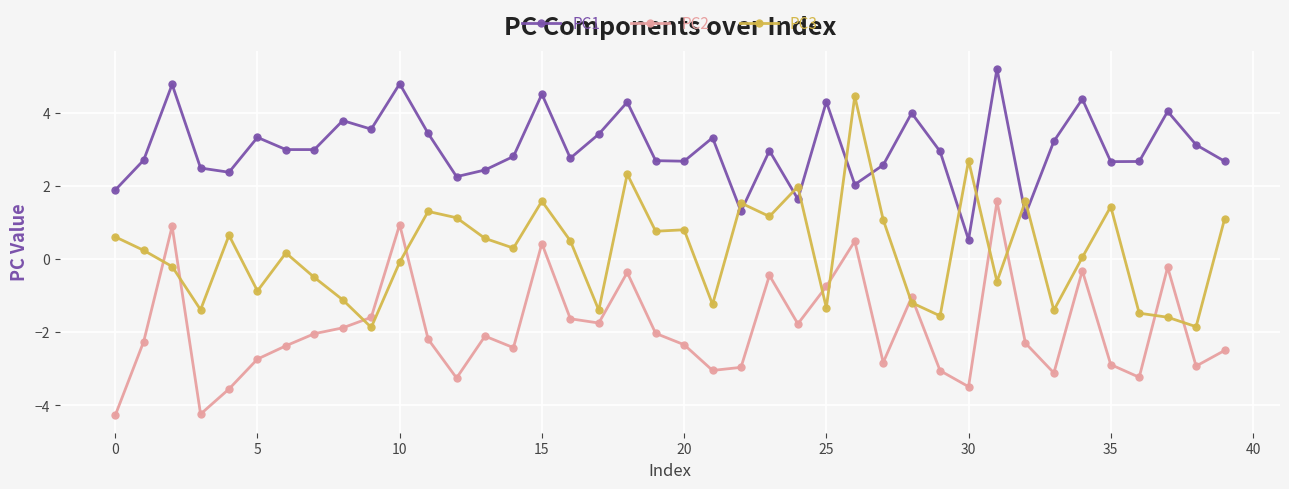

Which series has the largest total across all categories?

PC1